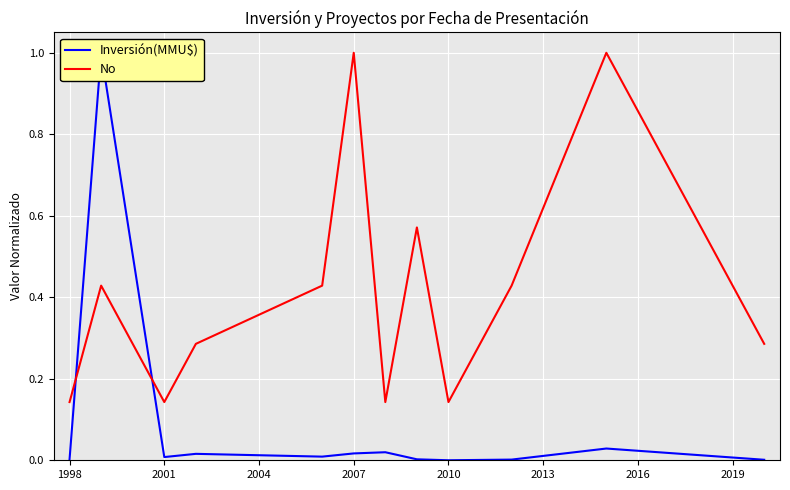

The No series shows 0.2 at 2010. True or false?

False